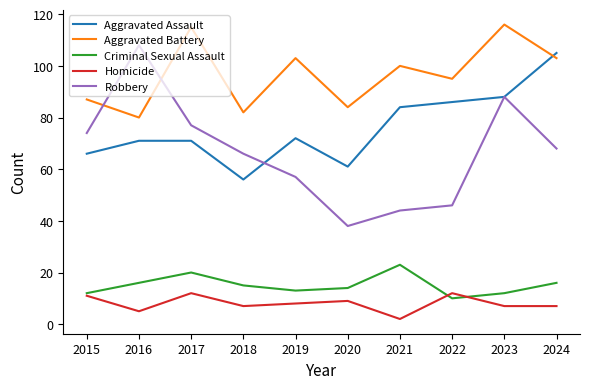

Count the number of categories in the chart.

10